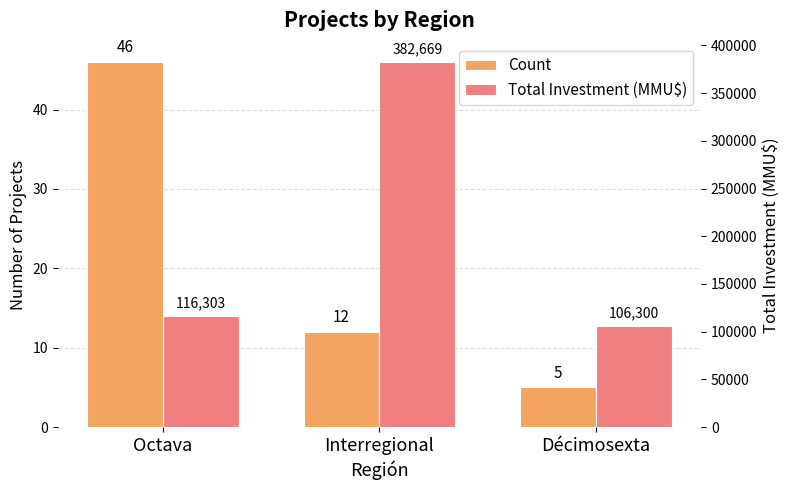

Between Octava and Décimosexta, which is larger?

Octava